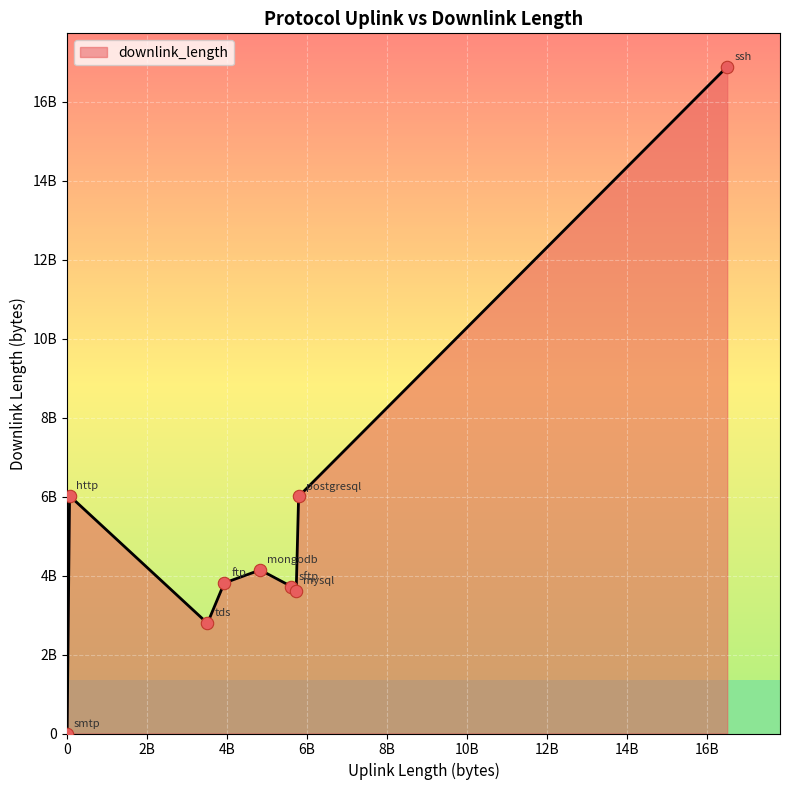

Is this an area chart (filled region under the line)?

Yes